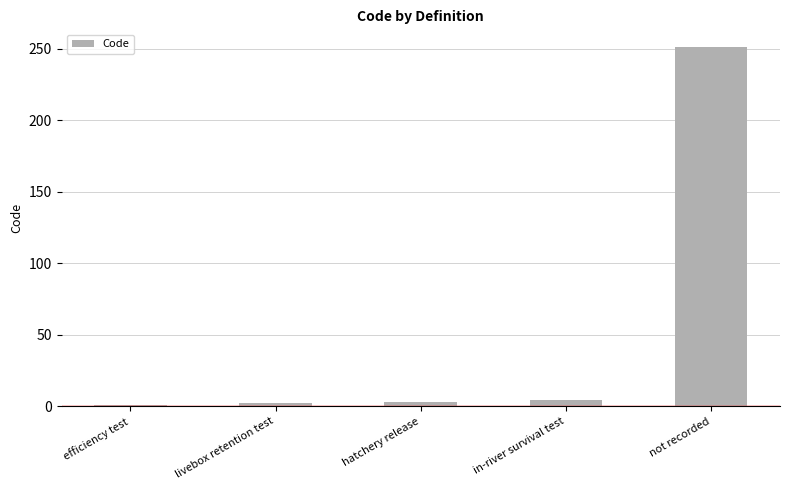

Which has a higher value, livebox retention test or not recorded?

not recorded